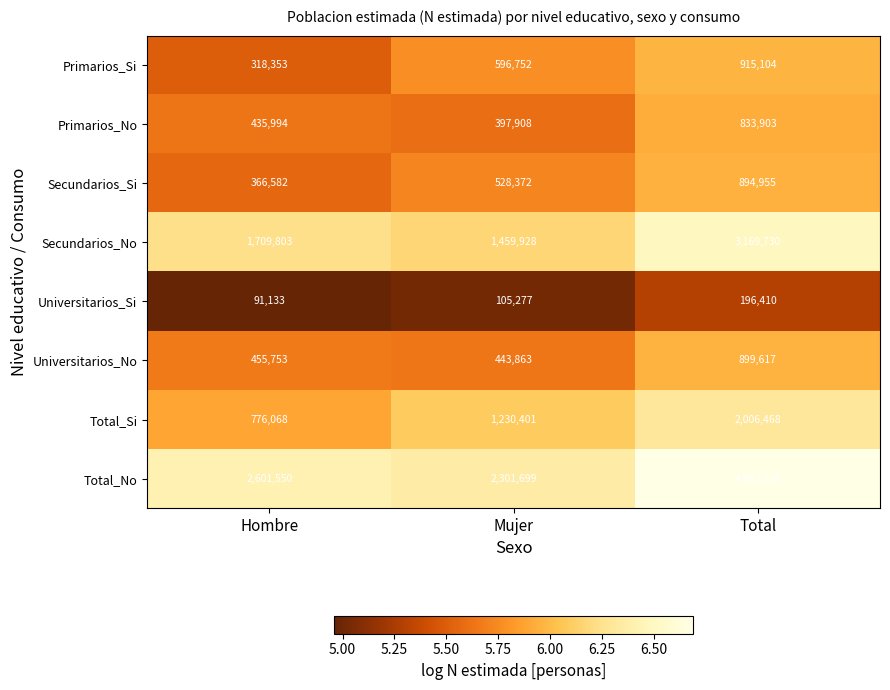

Reading left to right, transcribe all the data shown in this chart.

Primarios_Si: 318353	596752	915104
Primarios_No: 435994	397908	833903
Secundarios_Si: 366582	528372	894955
Secundarios_No: 1709803	1459928	3169730
Universitarios_Si: 91133	105277	196410
Universitarios_No: 455753	443863	899617
Total_Si: 776068	1230401	2006468
Total_No: 2601550	2301699	4903250